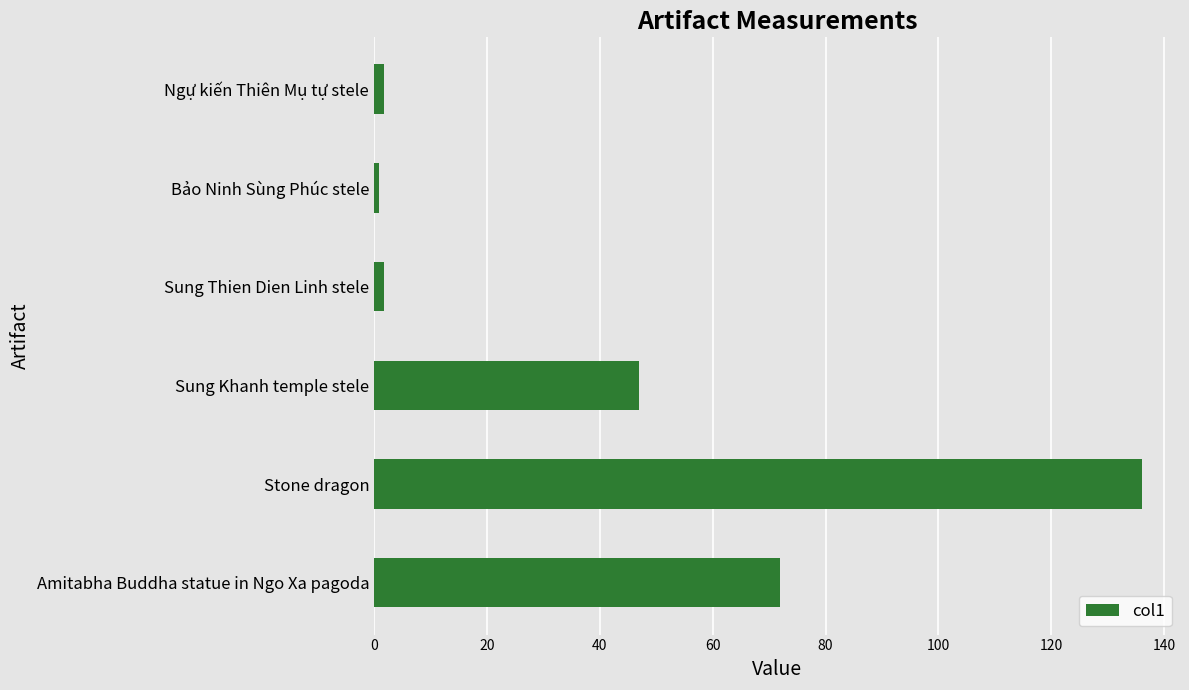

What is the difference between the second highest and second lowest values?

70.3